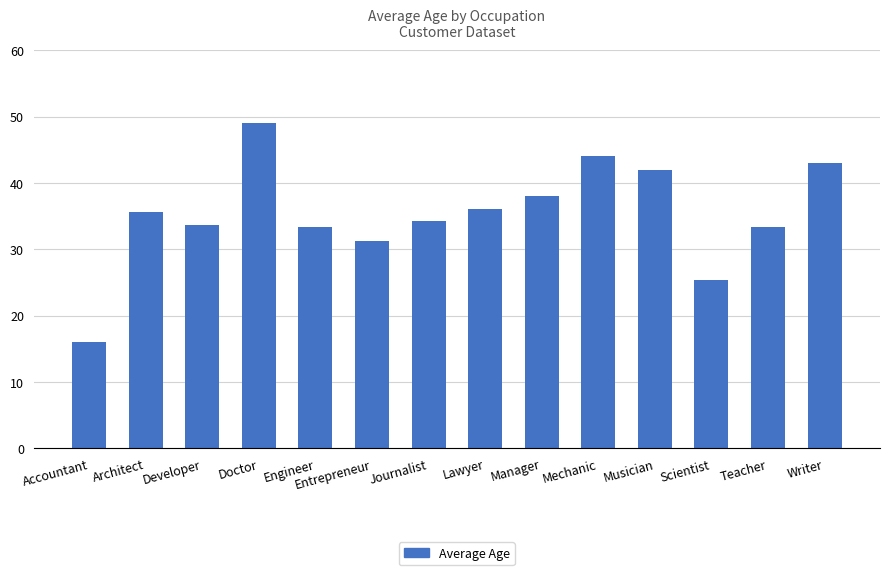

What is the greatest value displayed?

49.0